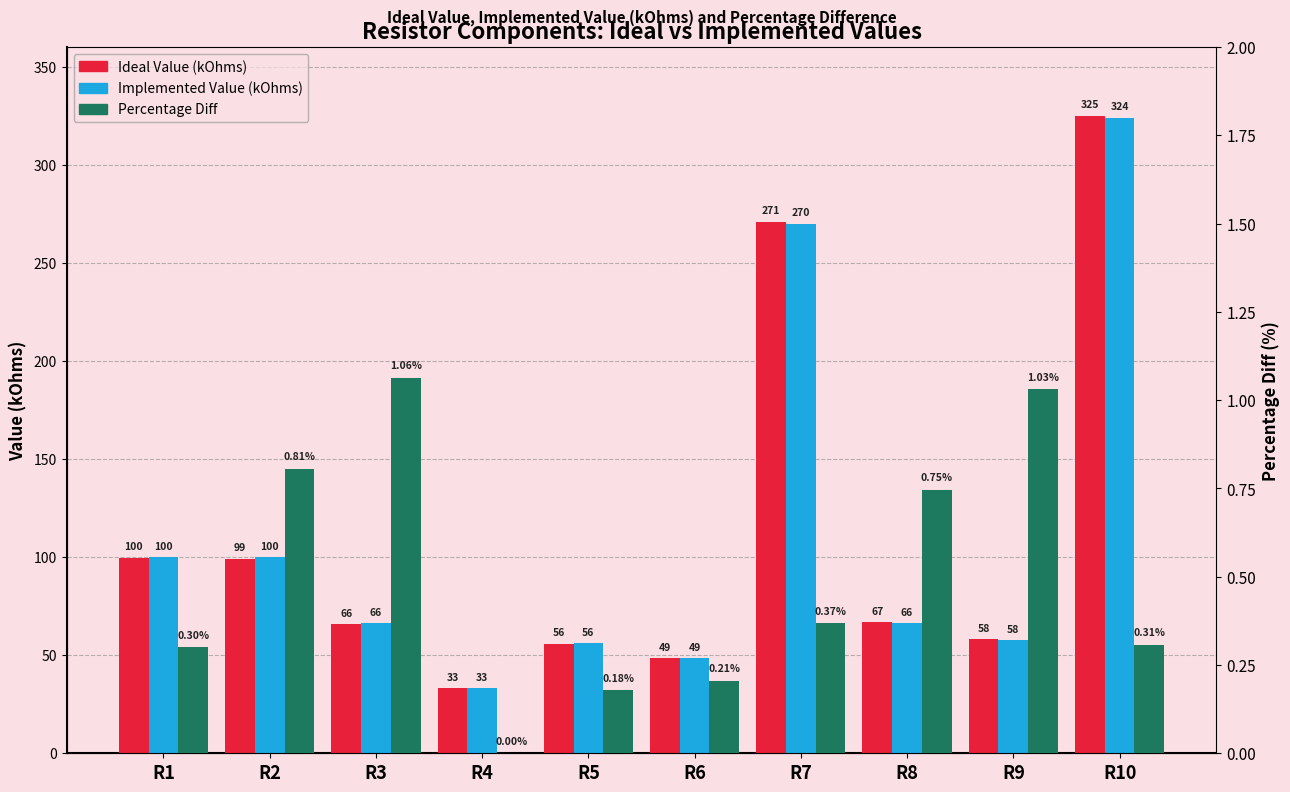

Between R4 and R6, which is larger?

R6